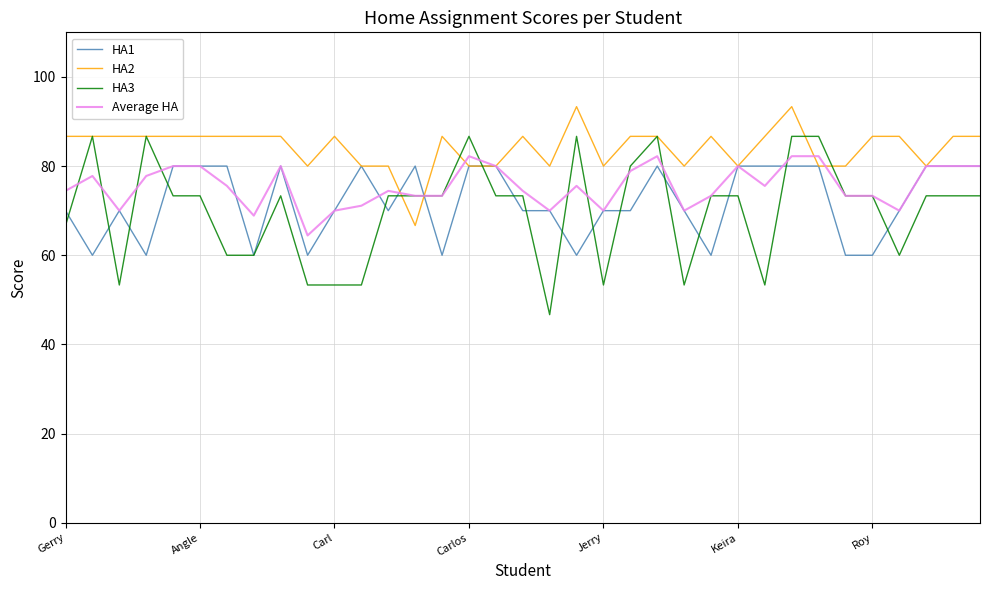

What is the highest value of the Average HA series?

82.2